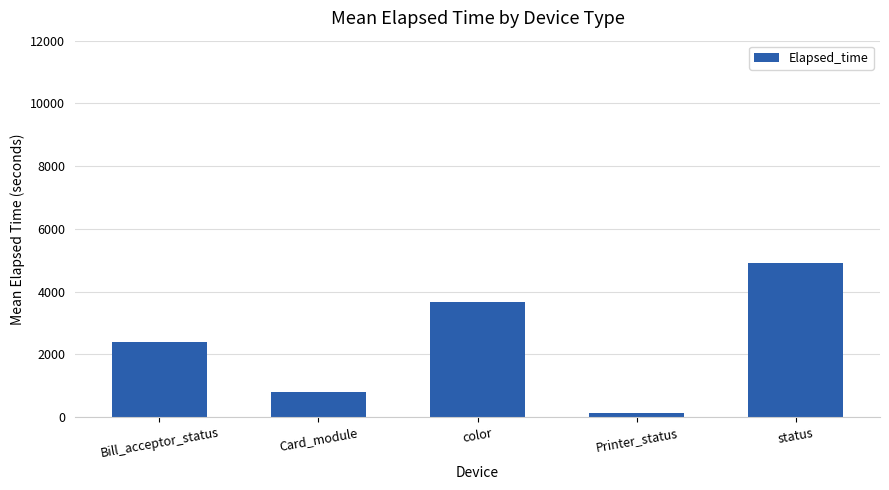

List the labels in order of value, smallest first.

Printer_status, Card_module, Bill_acceptor_status, color, status